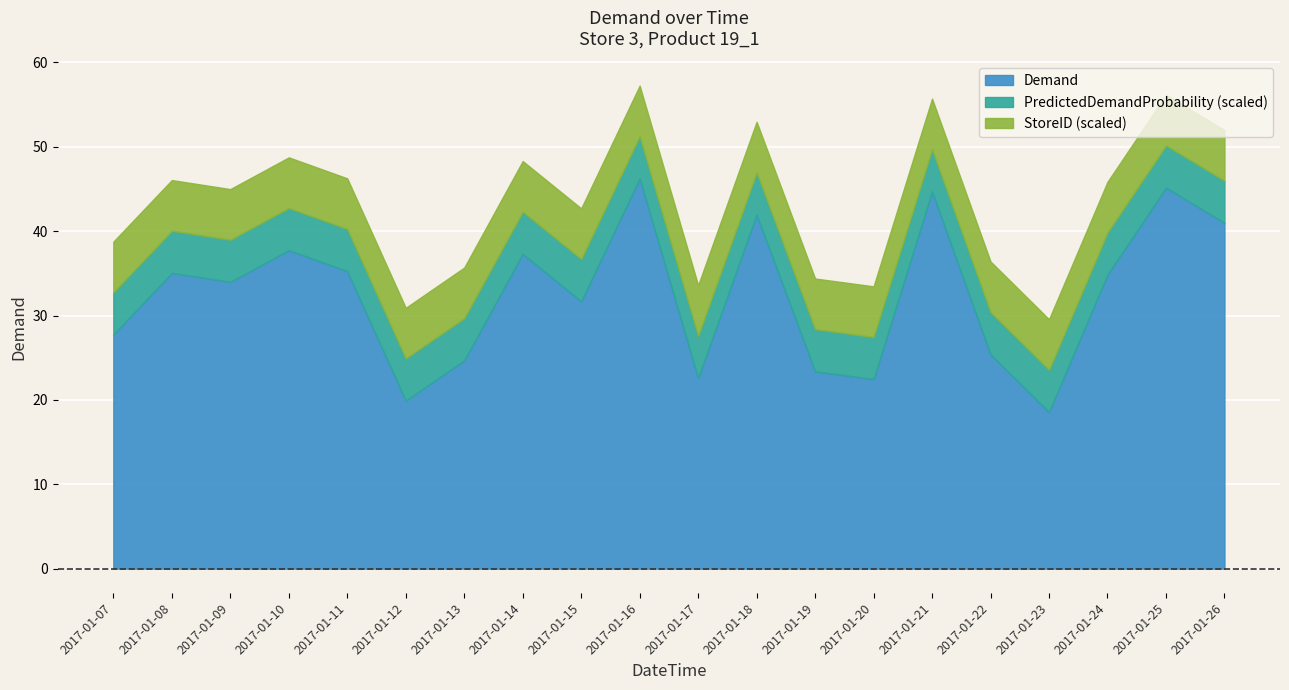

What is the average value of the Demand series?

32.5